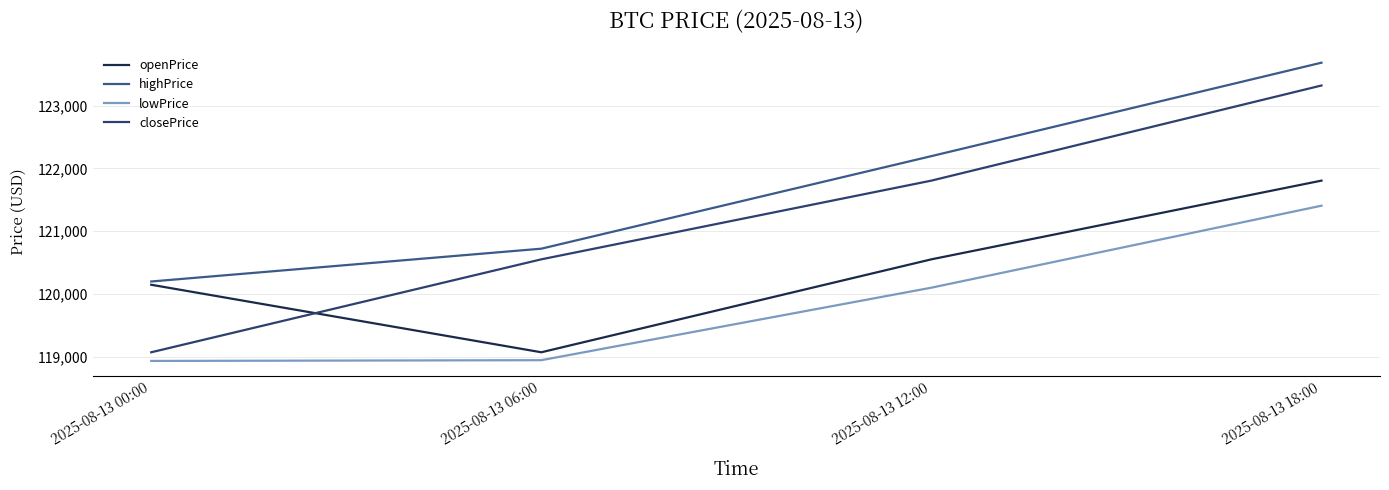

Does the chart display data point markers on the line(s)?

No